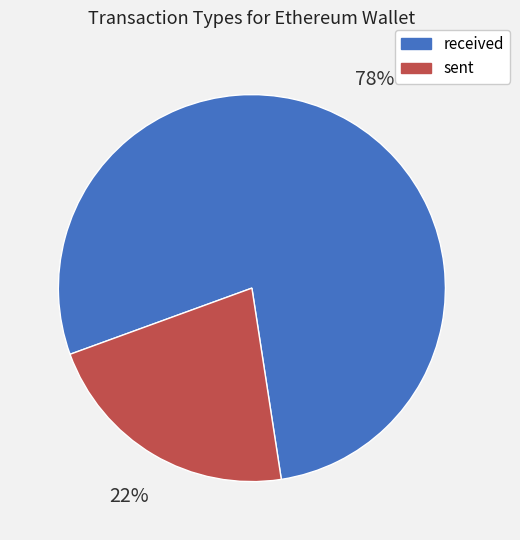

Which slice is the smallest?

sent